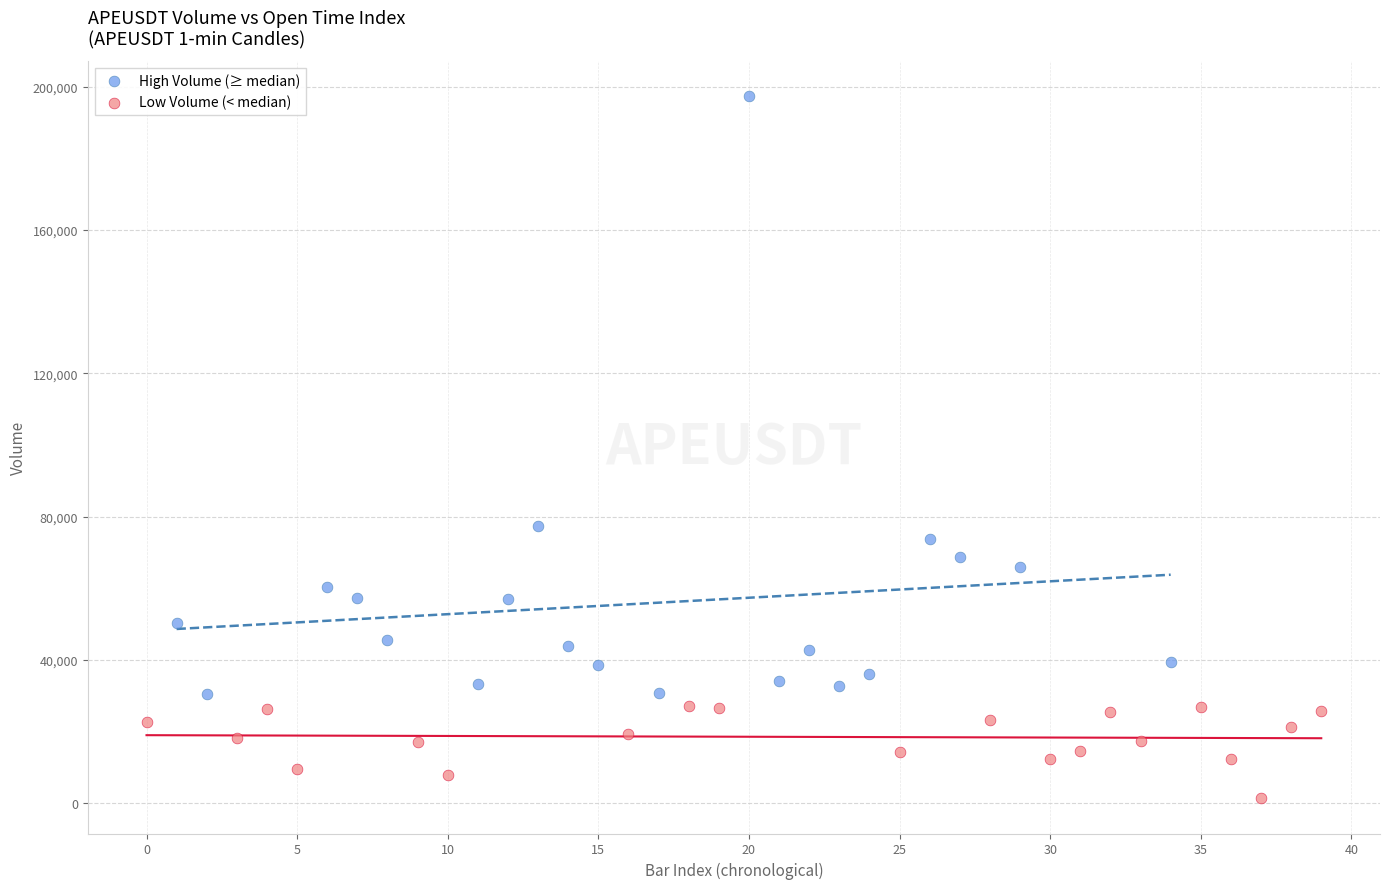

Which series has the widest spread of Y values?

High Volume (≥ median)